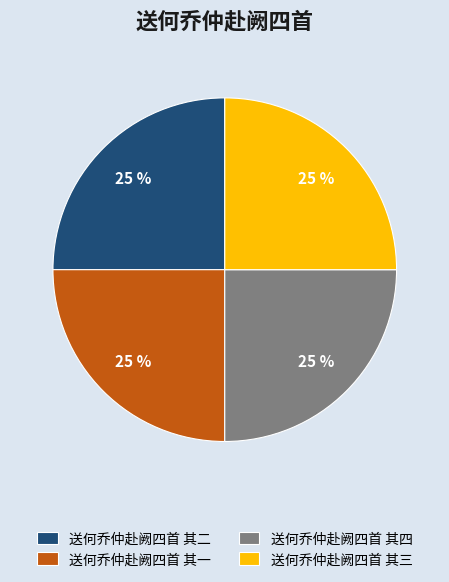

How many slices are in this pie chart?

4